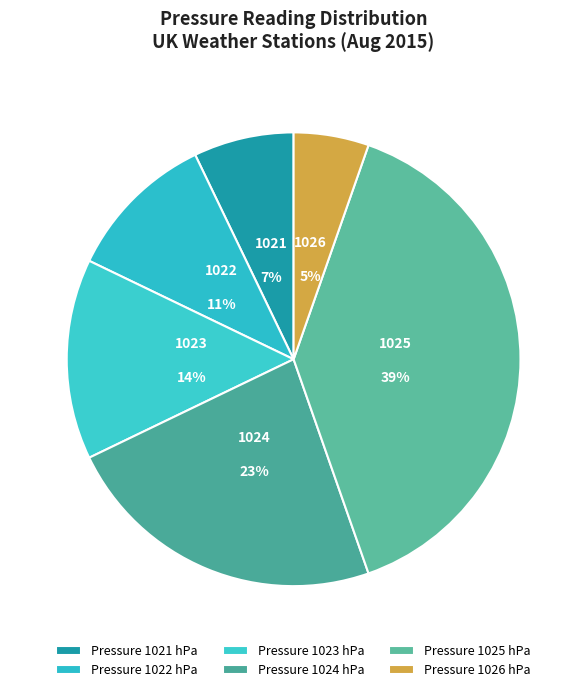

What percentage is the 1021 slice, to the nearest percent?

7%